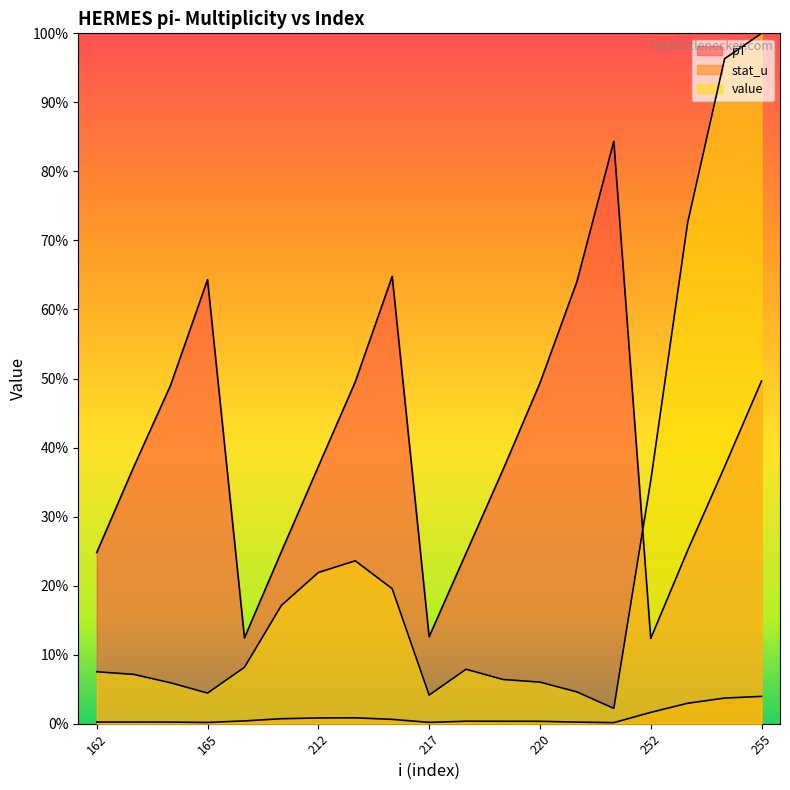

List the series in order of their overall mean, highest first.

pT, value, stat_u